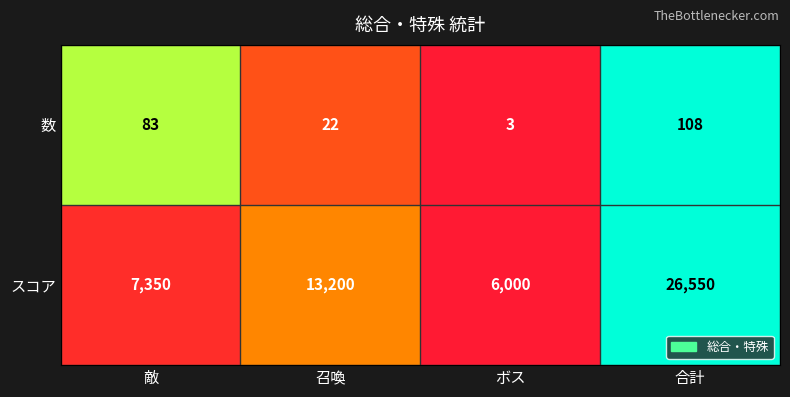

What is the sum of the 数 values at ボス and 敵?

86